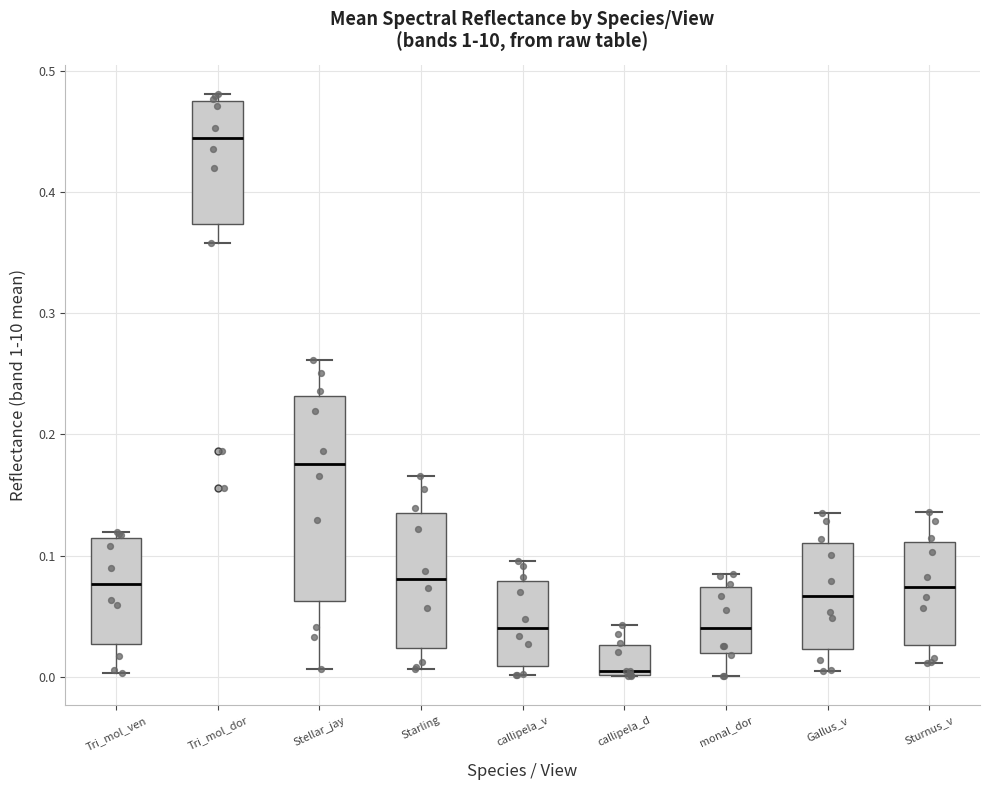

Reading left to right, read every box against the y-axis: the position of its median line, the range the box covers, and the ends of its whiskers. The values are not printed on the chart, so give them approximately, as read against the axis.

Tri_mol_ven: median 0.08, box 0.03 to 0.11, whiskers 0.00 to 0.12
Tri_mol_dor: median 0.44, box 0.37 to 0.48, whiskers 0.36 to 0.48 (just above the box's upper edge)
Stellar_jay: median 0.18, box 0.06 to 0.23, whiskers 0.01 to 0.26
Starling: median 0.08, box 0.02 to 0.14, whiskers 0.01 to 0.17
callipela_v: median 0.04, box 0.01 to 0.08, whiskers 0.00 to 0.10
callipela_d: median 0.00 (just above the box's lower edge), box 0.00 to 0.03, whiskers 0.00 to 0.04
monal_dor: median 0.04, box 0.02 to 0.07, whiskers 0.00 to 0.08
Gallus_v: median 0.07, box 0.02 to 0.11, whiskers 0.00 to 0.14
Sturnus_v: median 0.07, box 0.03 to 0.11, whiskers 0.01 to 0.14